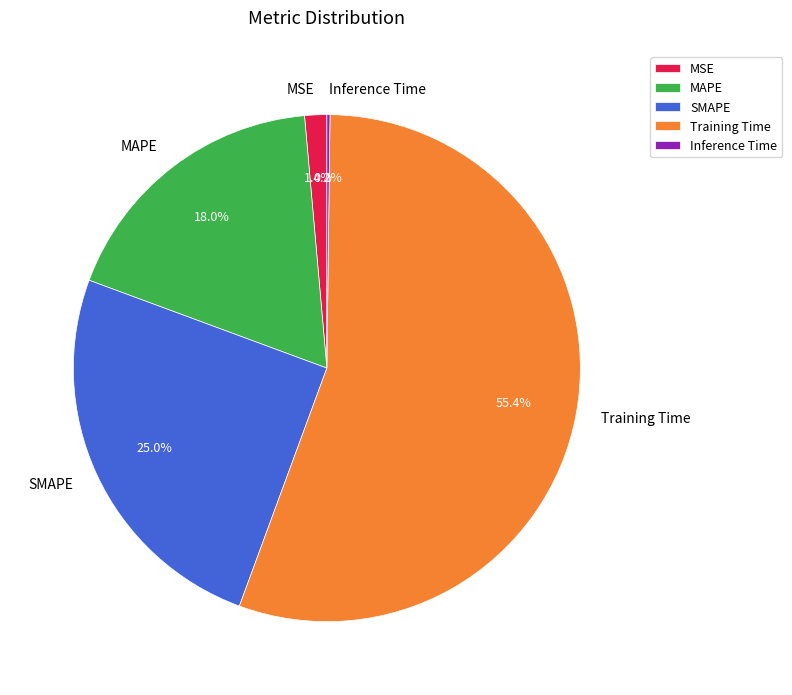

How much of the chart is everything except SMAPE?

75.0%